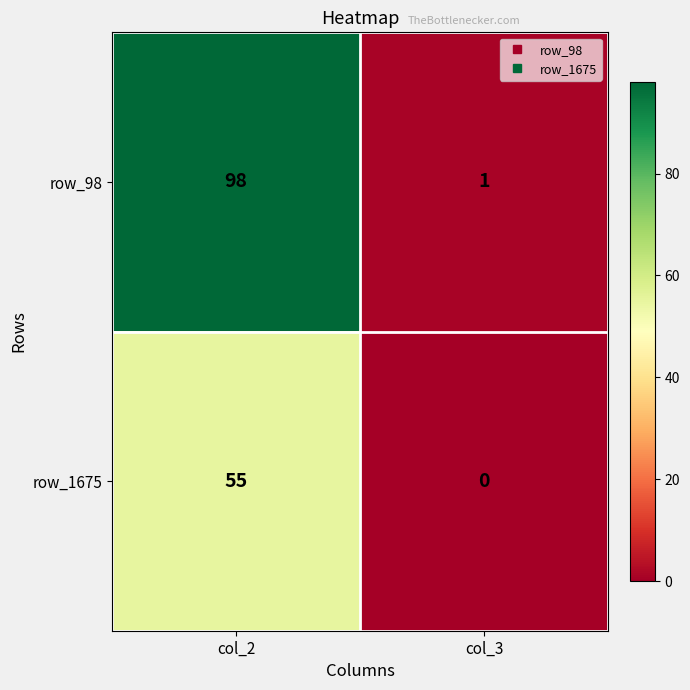

What is the difference between the row_1675 values at col_2 and col_3?

55